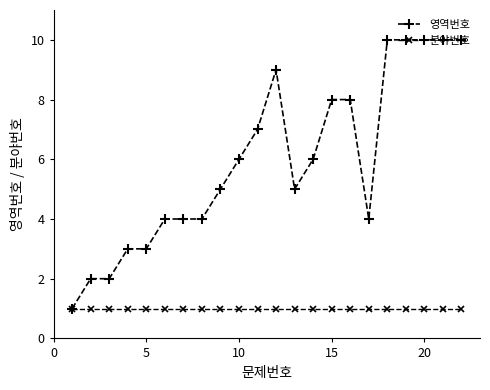

What is the greatest value displayed?

10